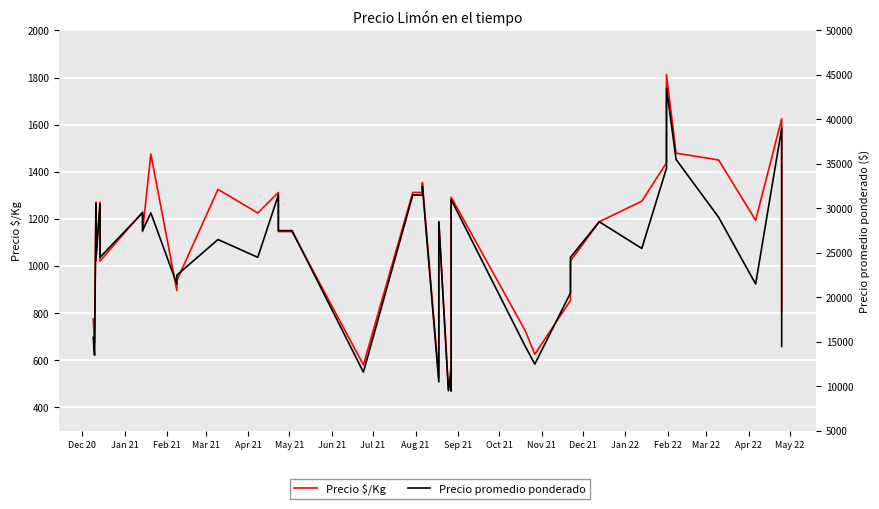

What is the lowest value of the Precio $/Kg series?

475